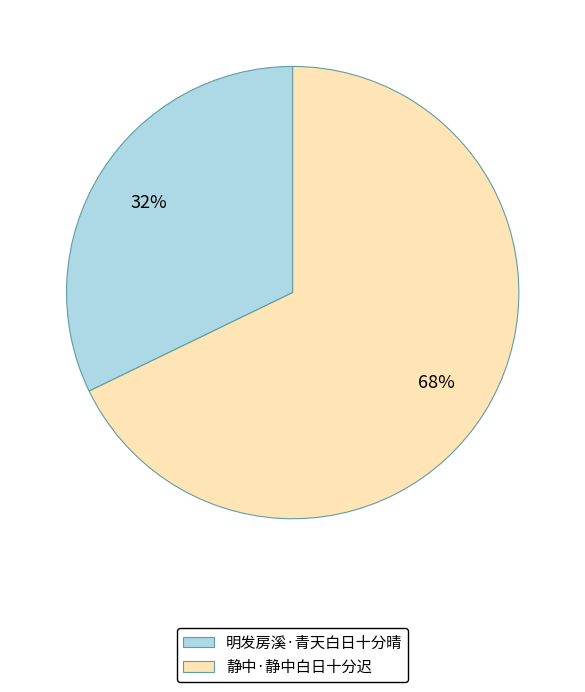

Which category has the biggest portion of the pie?

静中·静中白日十分迟